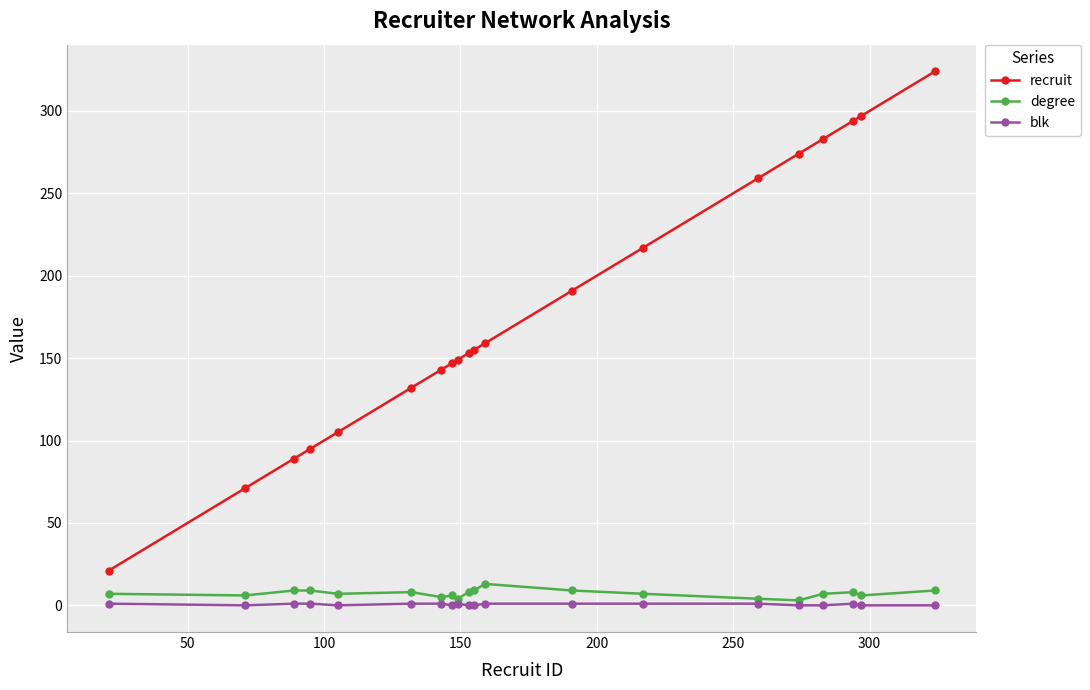

True or false: degree has more than 1 points higher than both neighbors.

True